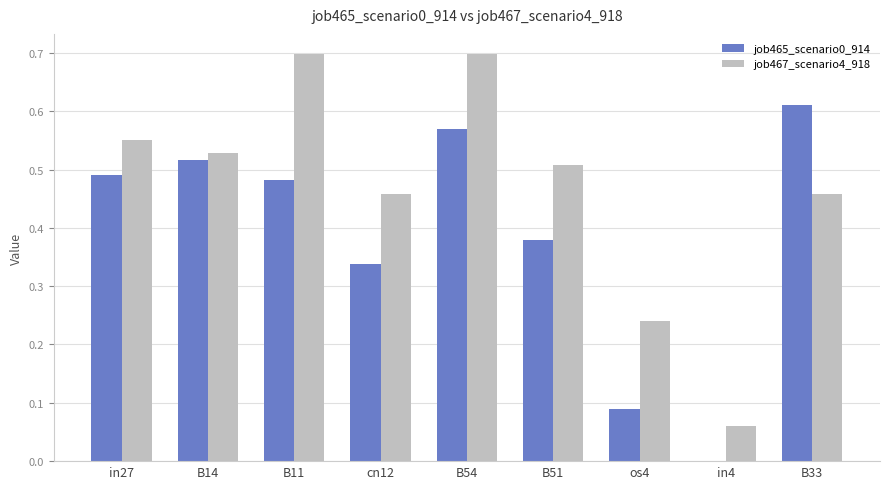

Between B51 and in4, which series saw the biggest shift?

job467_scenario4_918